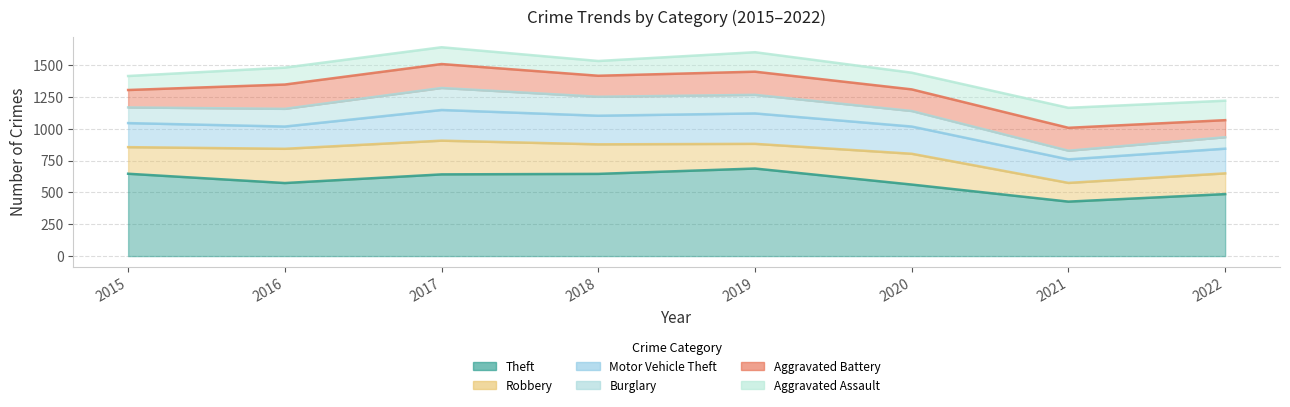

How many values in the Burglary series are below 139?

4